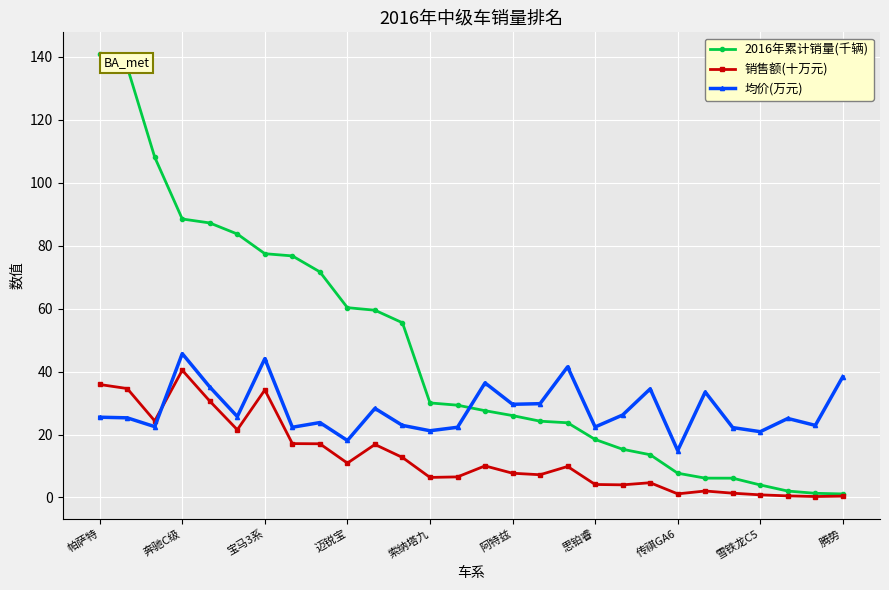

What is the difference between the maximum and minimum values in the 2016年累计销量(千辆) series?

139.6